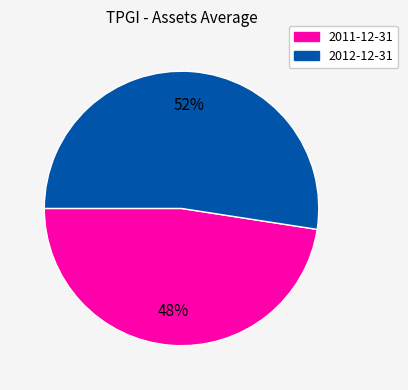

True or false: 2012-12-31 accounts for 52% of the total.

True